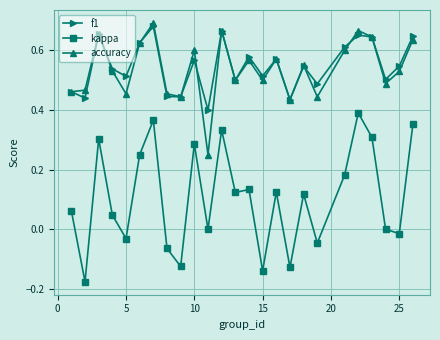

How many lines are shown in the chart?

3